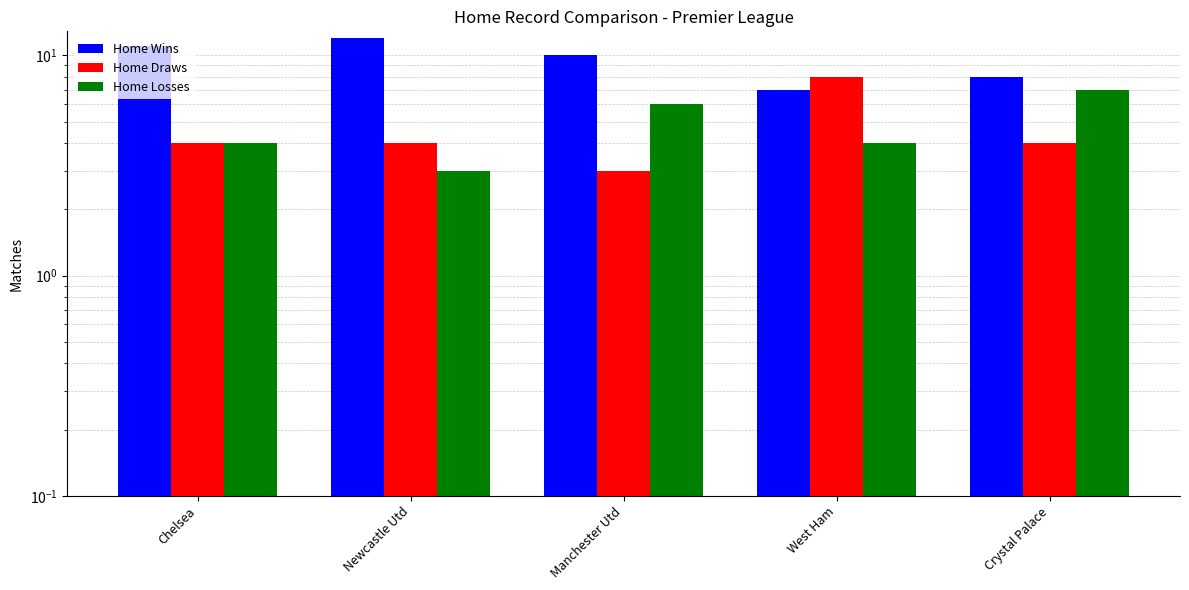

At how many categories does at least one series exceed 4?

5